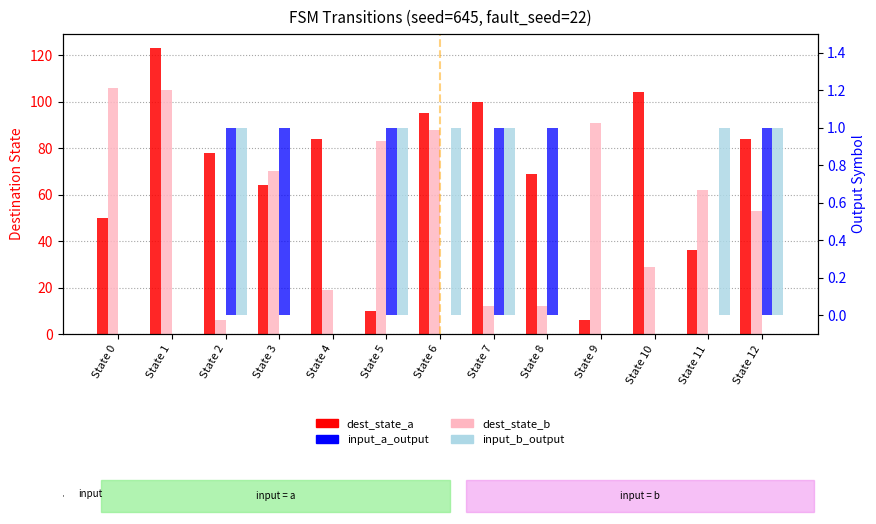

The dest_state_b series shows 70 at State 3. True or false?

True